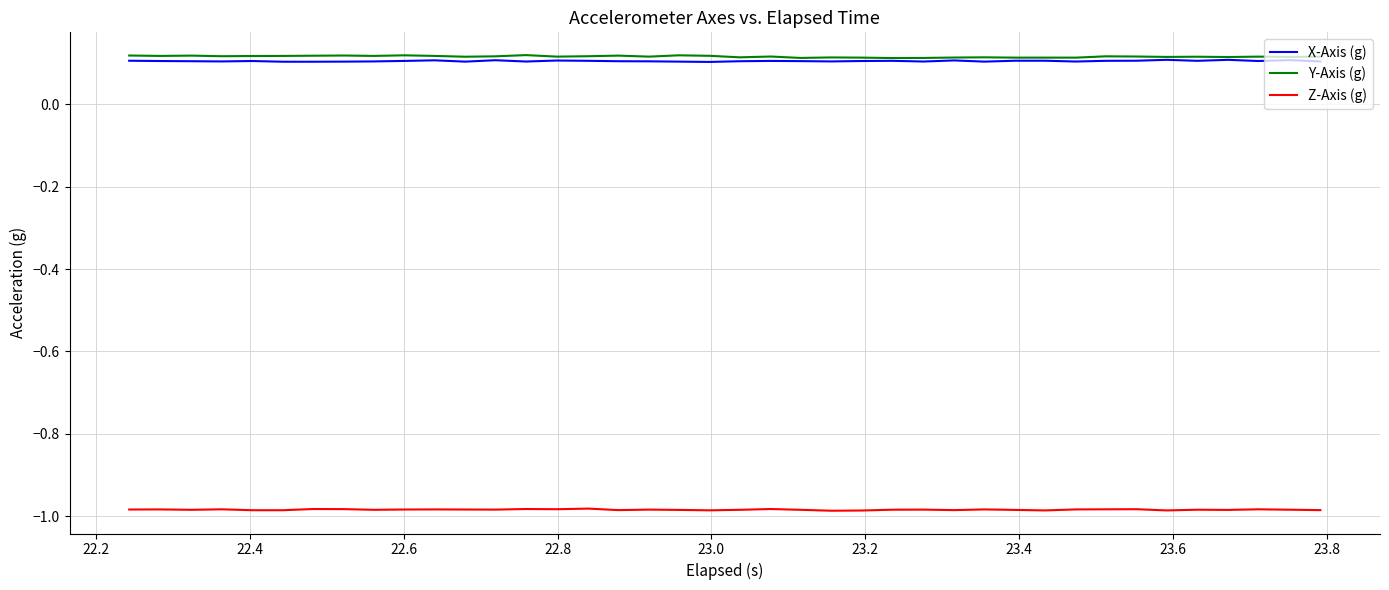

True or false: X-Axis (g) and Z-Axis (g) cross at least once.

False